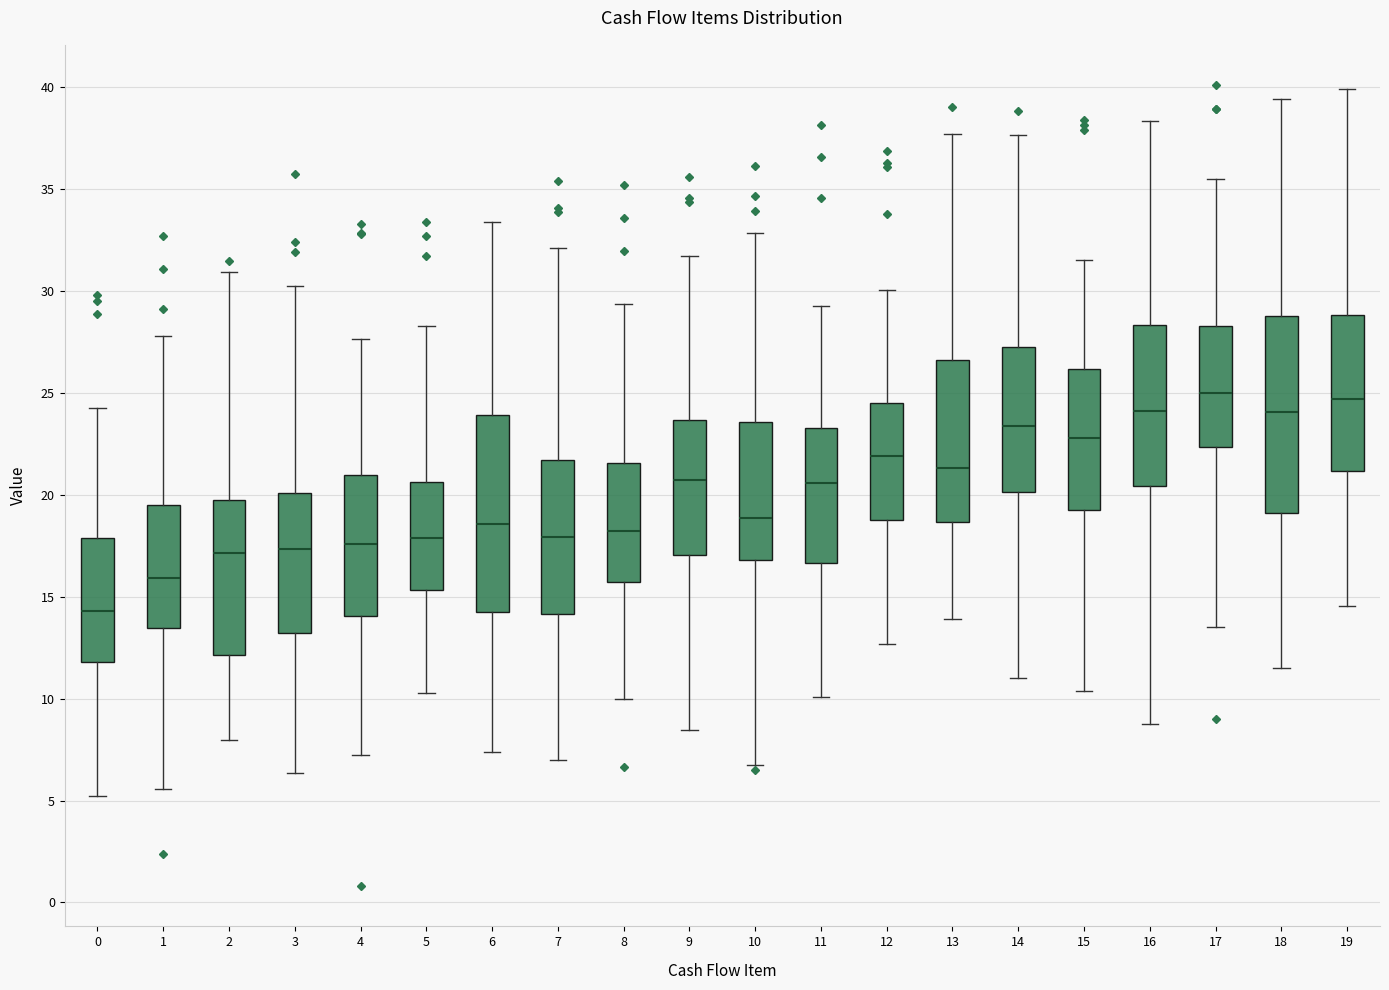

Which box's median line is the lowest?

0